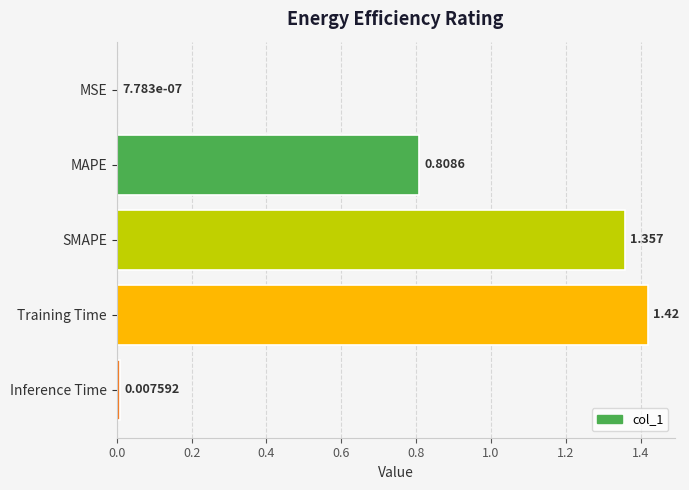

Which label corresponds to the largest value in the chart?

Training Time